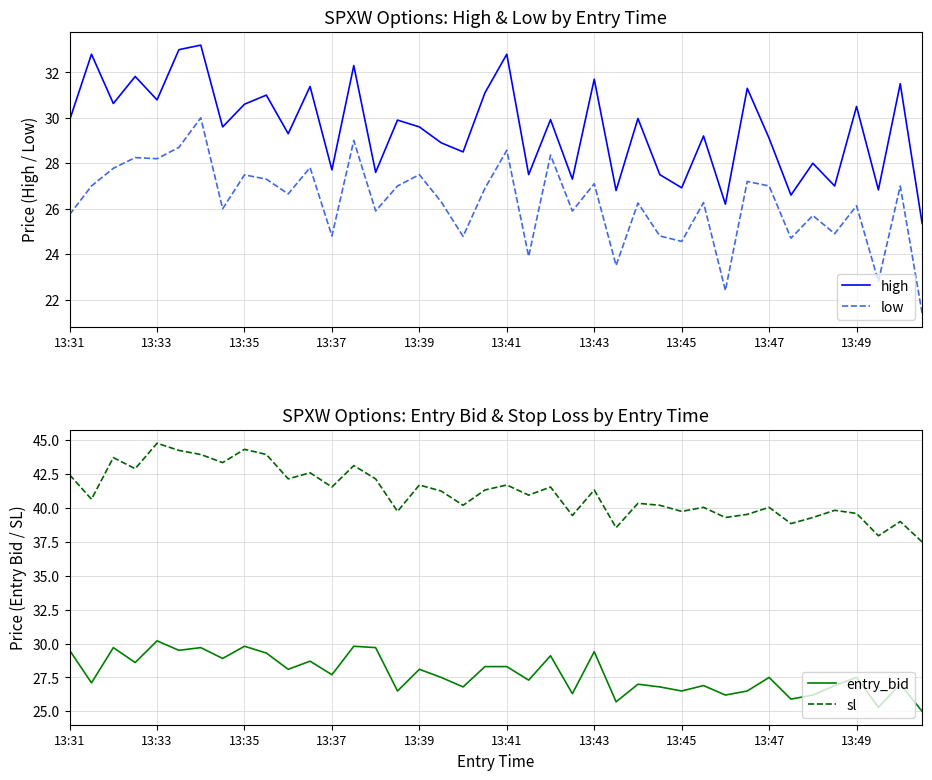

True or false: entry_bid has a value of 29.4 at 13:43.

True